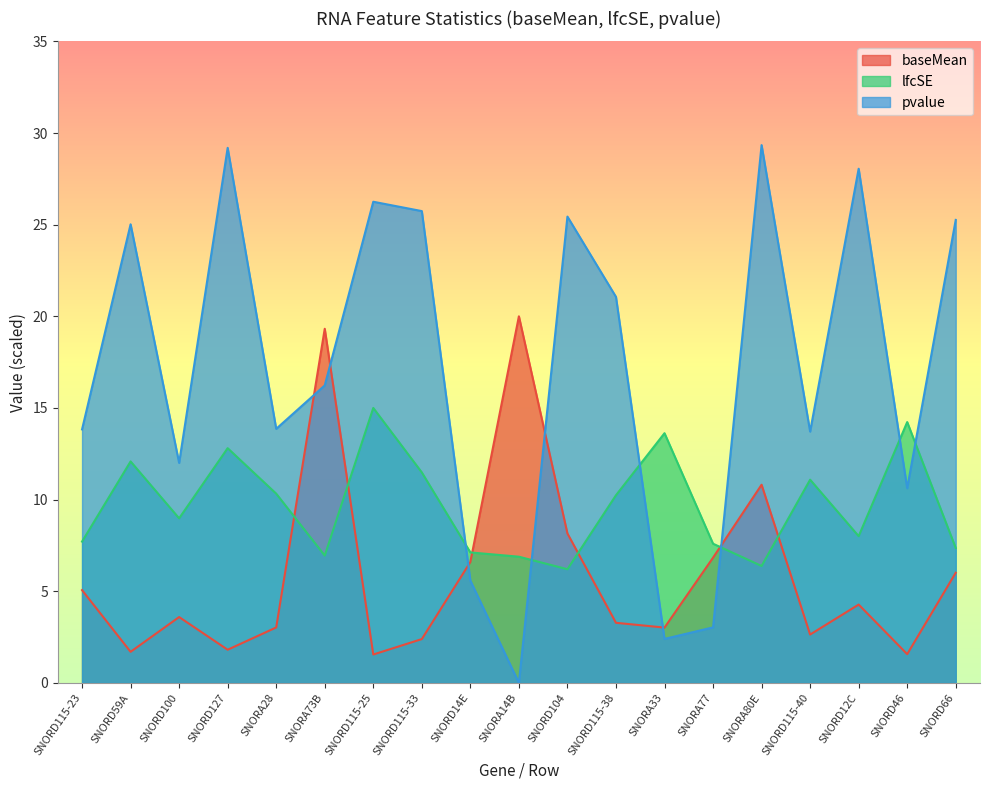

True or false: baseMean and lfcSE cross at least once.

True